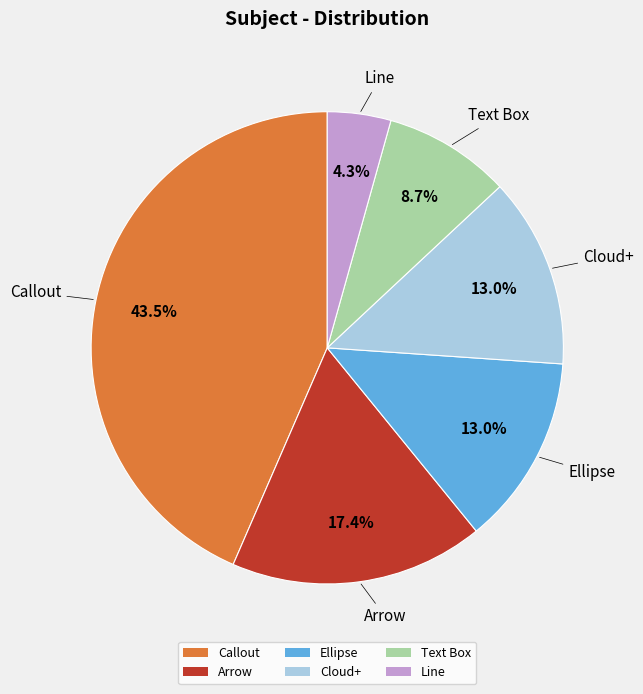

Approximately how many times larger is the value at Callout compared to Ellipse?

3.3